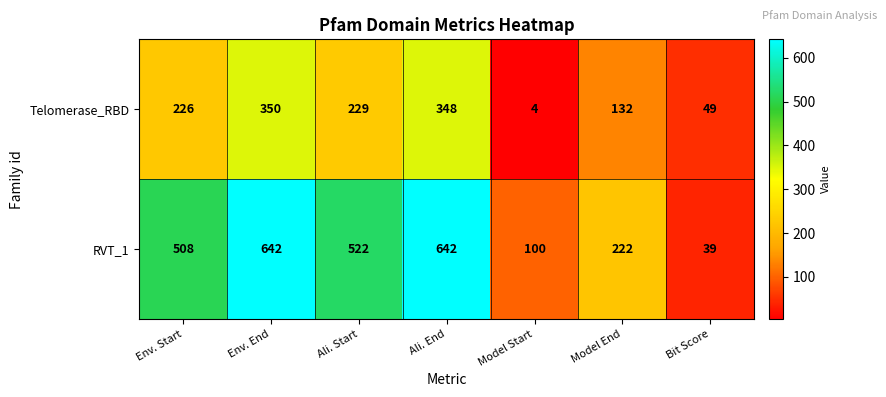

Is it true that Telomerase_RBD equals 468 at Ali. End?

False